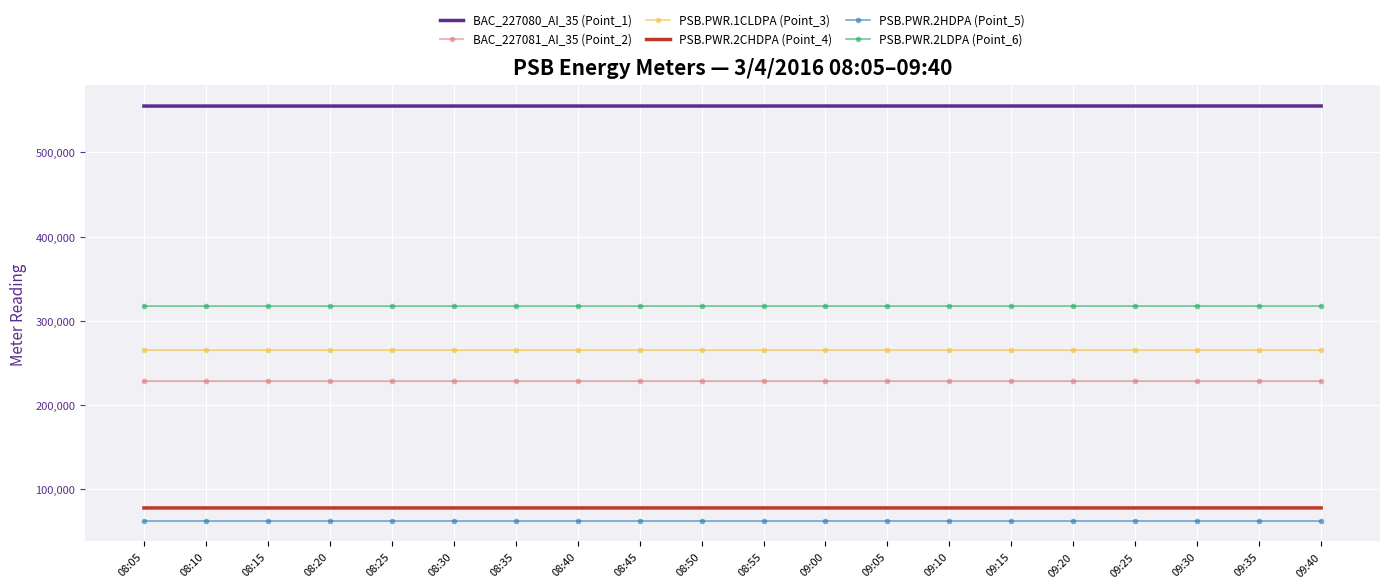

What is the difference between the highest and lowest values at 08:55?

492063